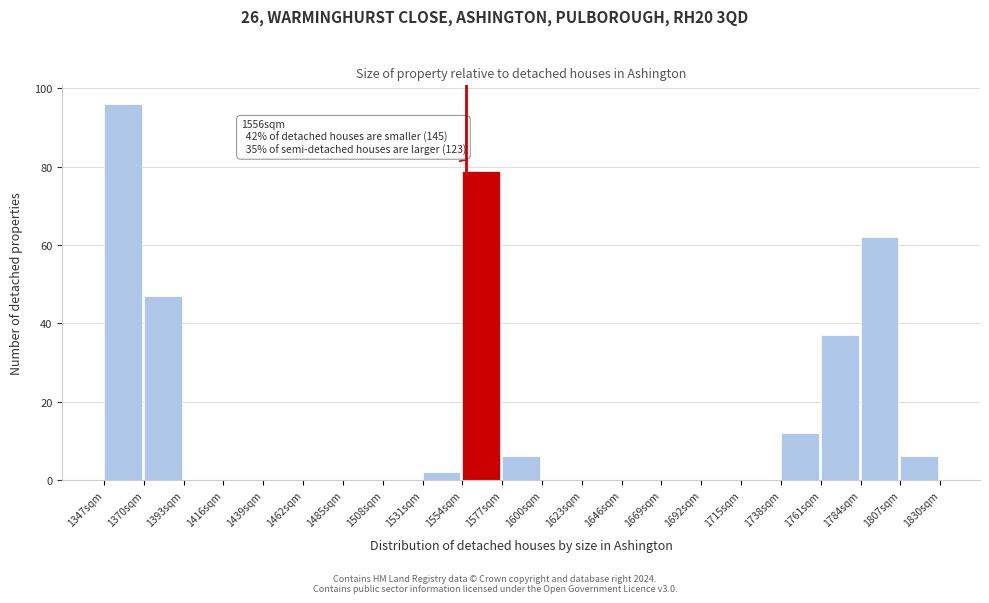

Which range on the x-axis has the tallest bar?

1347 to 1370